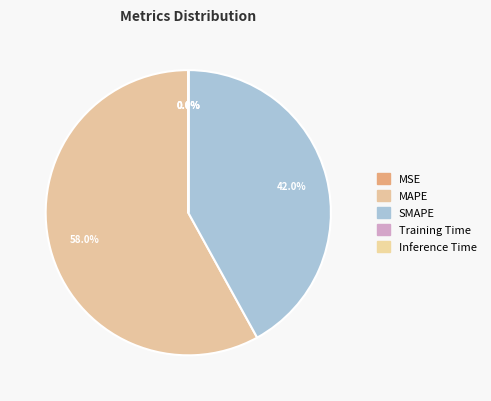

How many slices are in this pie chart?

5